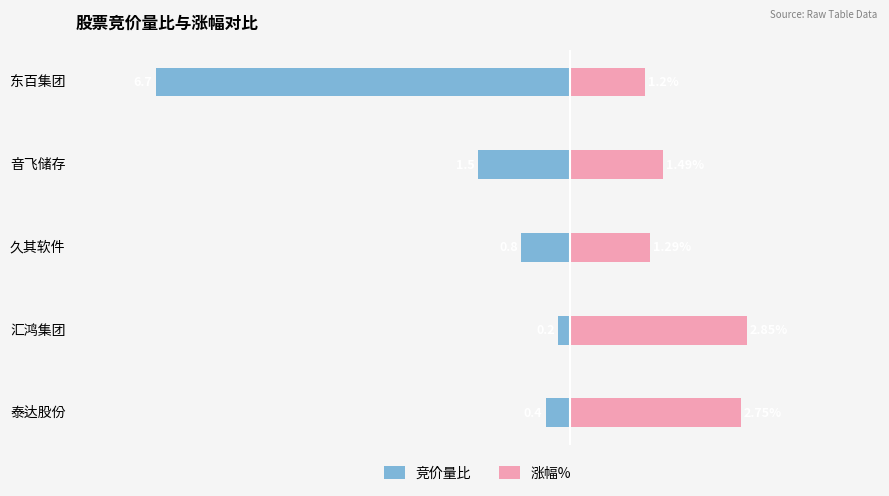

Is the value of 涨幅% at 音飞储存 greater than the value of 竞价量比 at 久其软件?

Yes